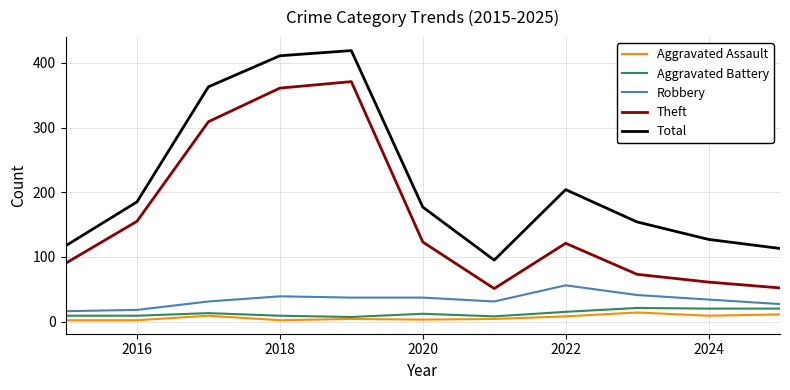

What is the difference between the second highest and minimum values in the Robbery series?

25